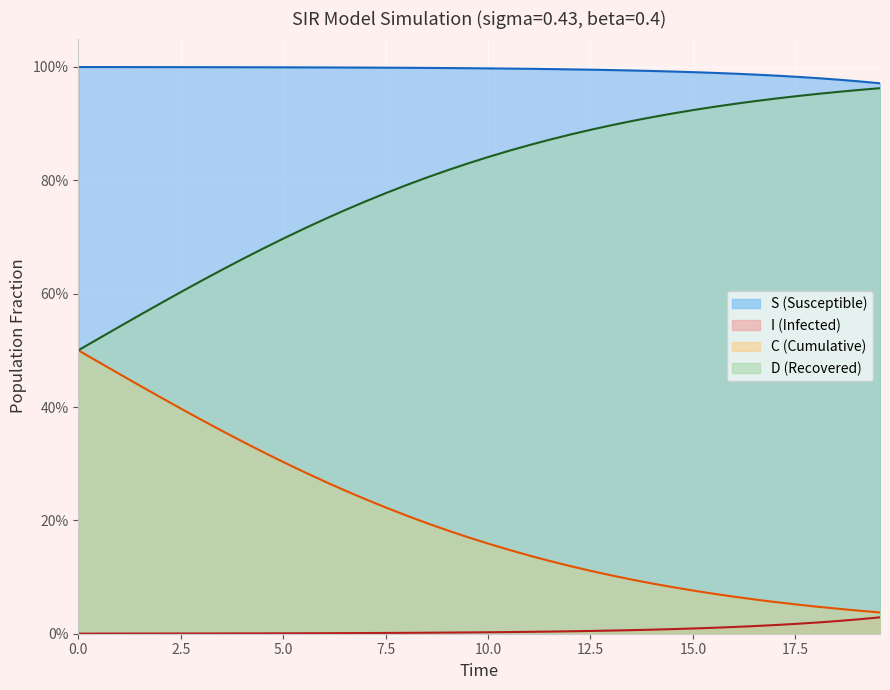

True or false: D and S cross at least once.

False